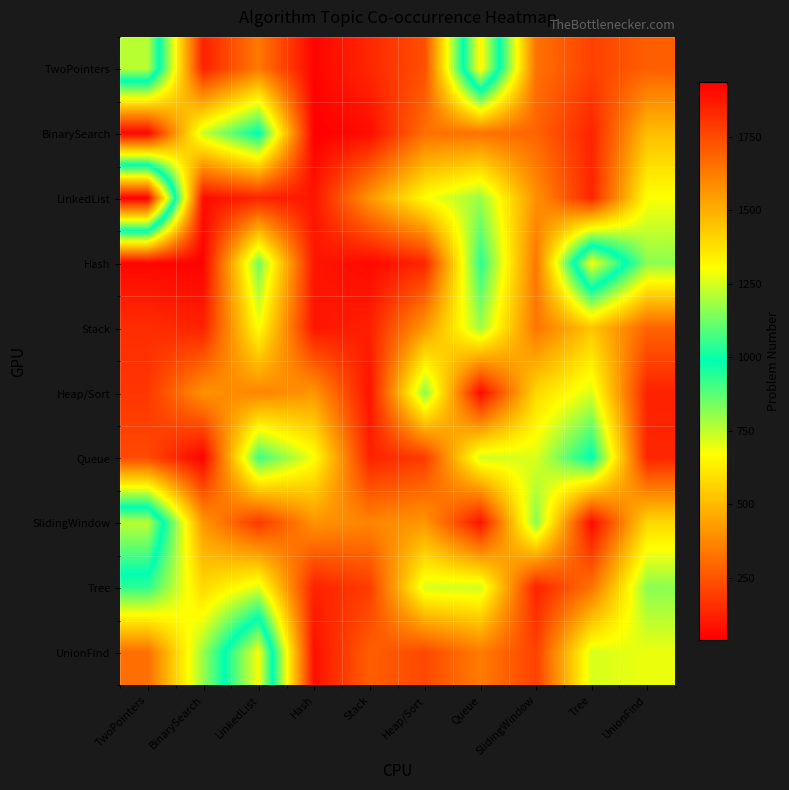

At which category does the chart reach its peak across all series?

TwoPointers